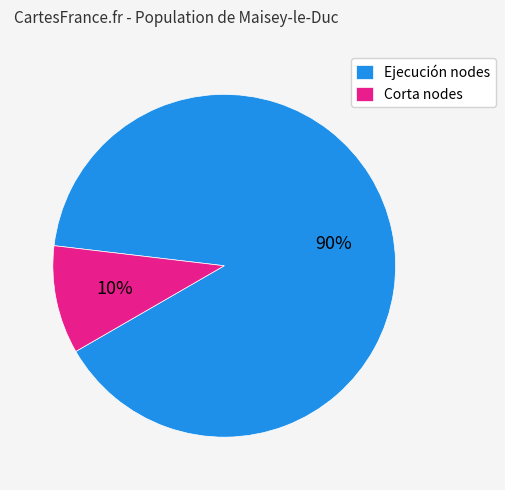

Count the number of slices in the pie.

2